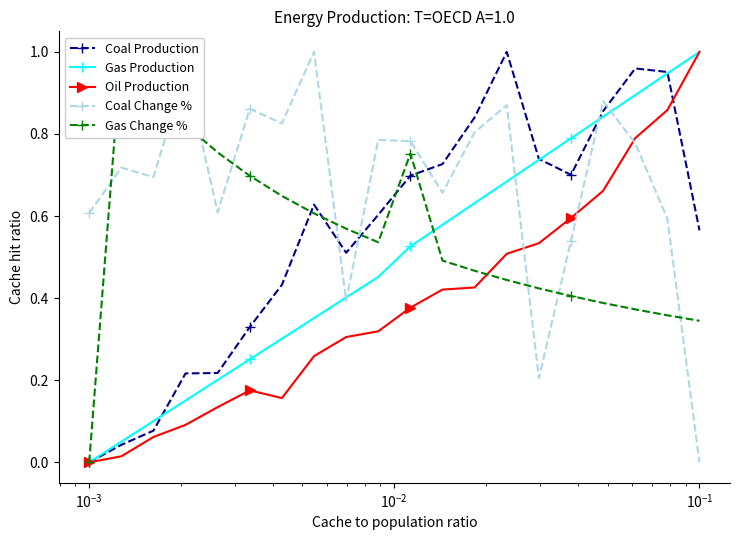

How many interior local valleys does the Gas Change % series have?

1